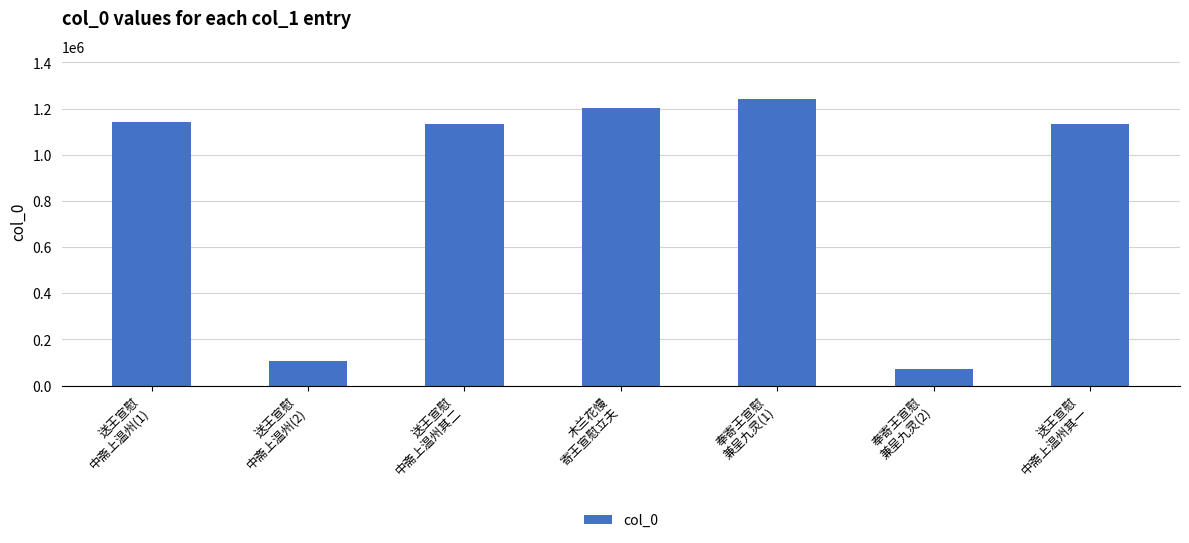

What is the change in value from 奉寄王宣慰
兼呈九灵(1) to 送王宣慰
中斋上温州其一?

-105621